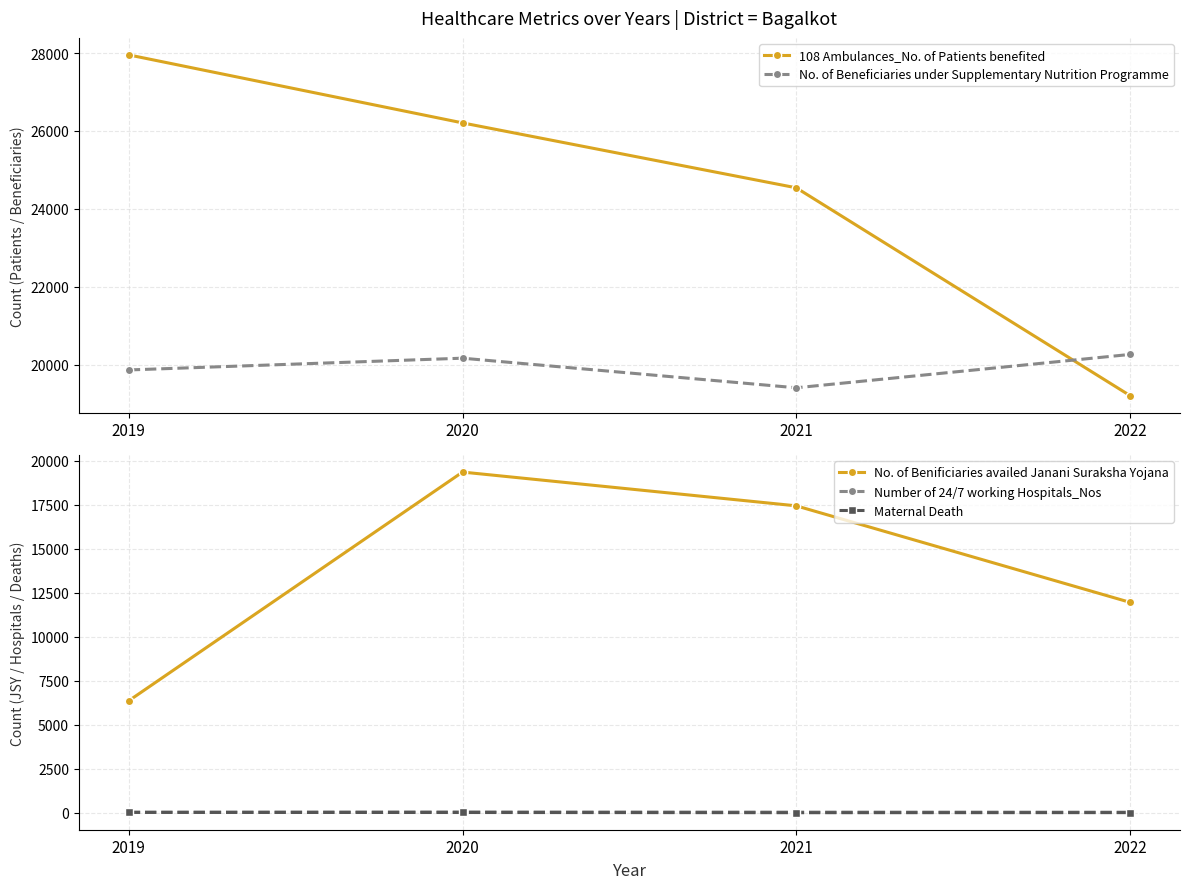

Reading right to left, list all the values displayed in this chart.

108 Ambulances_No. of Patients benefited: 19207	24540	26206	27951
No. of Beneficiaries under Supplementary Nutrition Programme: 20262	19406	20166	19864
No. of Benificiaries availed Janani Suraksha Yojana: 11956	17436	19354	6367
Number of 24/7 working Hospitals_Nos: 36	39	50	38
Maternal Death: 11	7	18	23